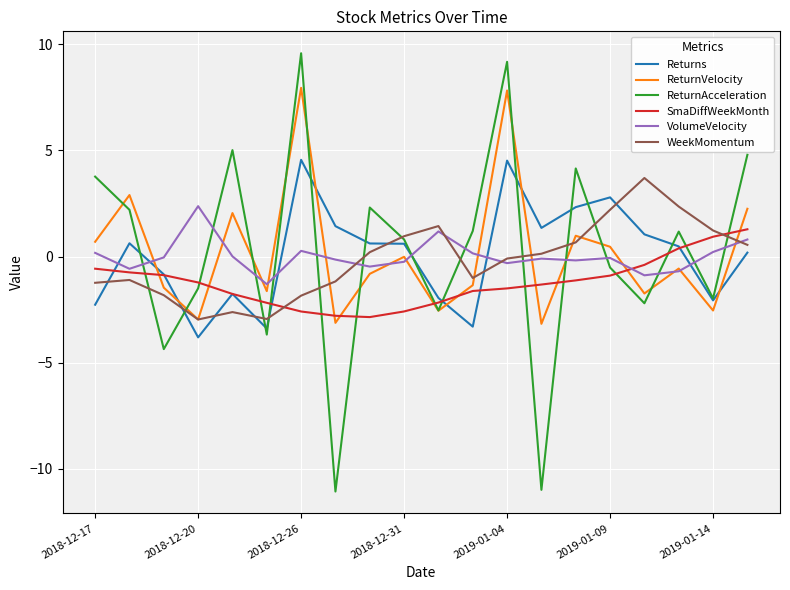

Which series ends up on top after the final intersection of Returns and VolumeVelocity?

VolumeVelocity